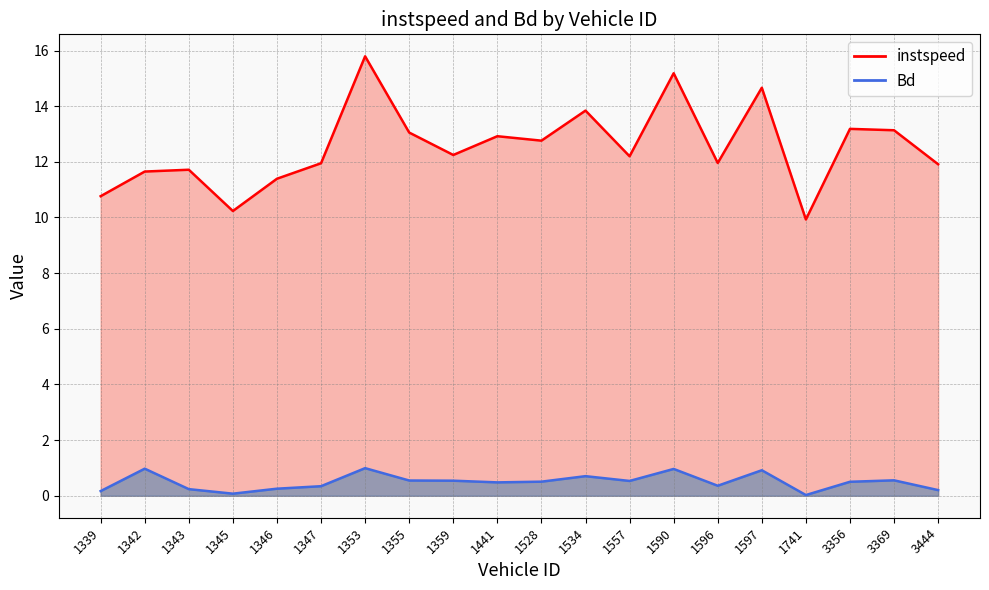

What is the average value of the instspeed series?

12.5